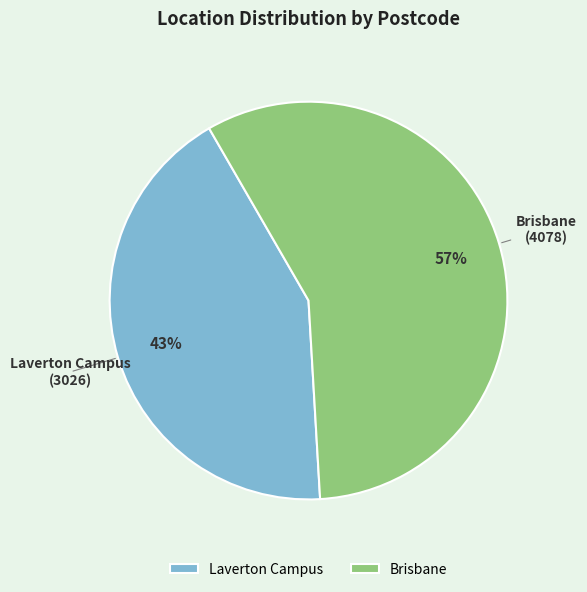

How many segments does this pie chart have?

2